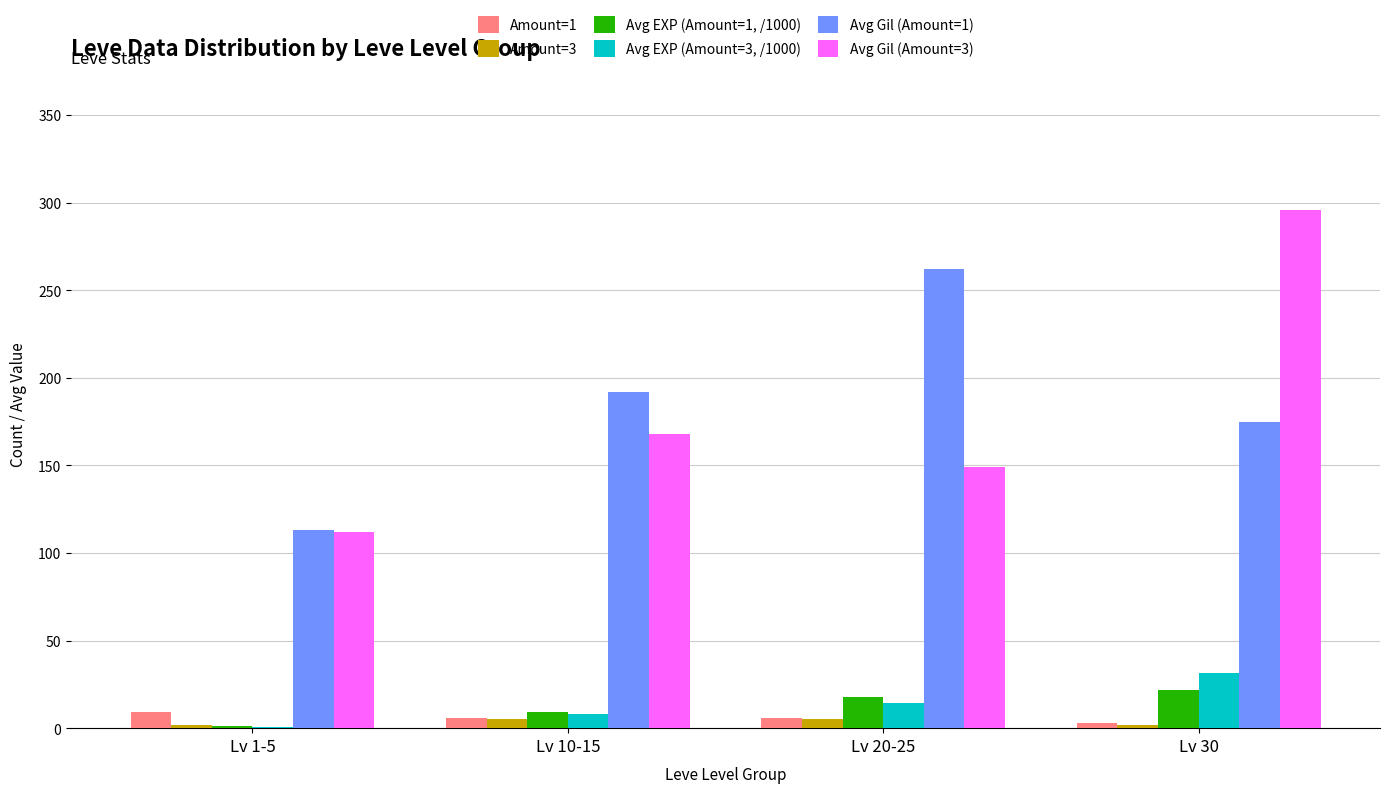

What is the approximate value of Amount=1 at Lv 20-25?

6.0